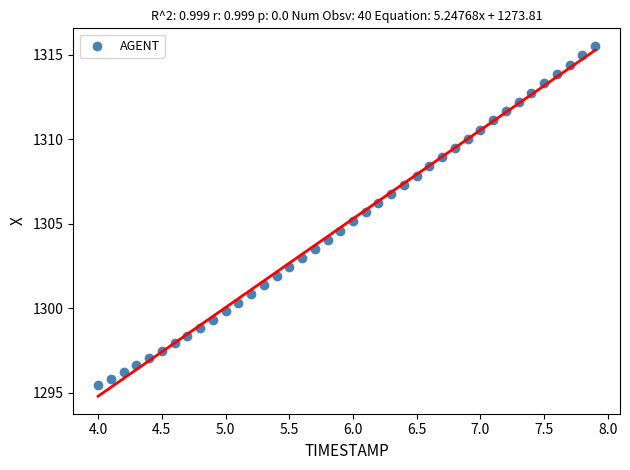

What is the range of X values (max minus min)?

3.9